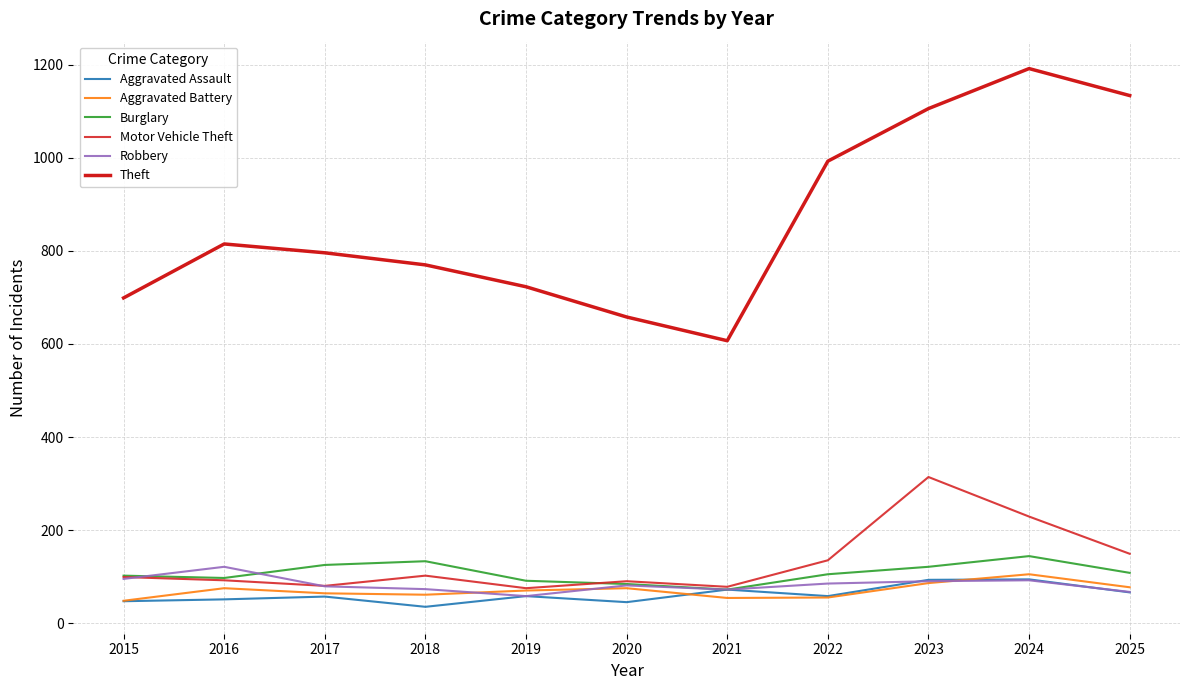

What is the approximate value of Aggravated Battery at 2025?

77